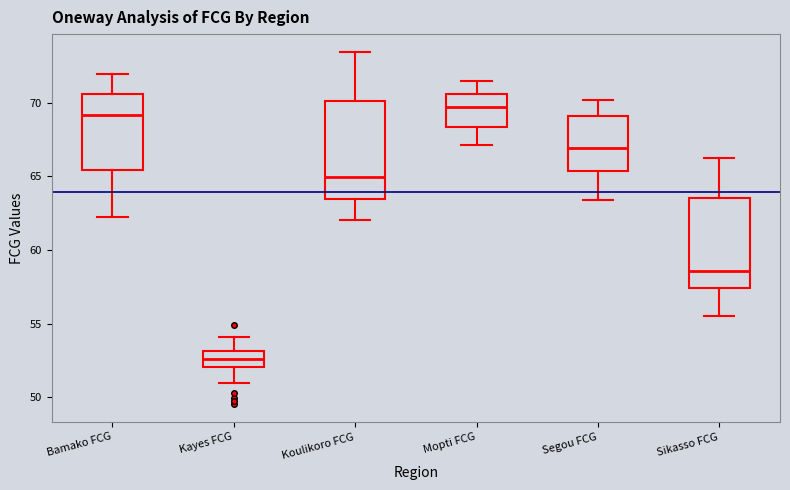

Comparing the boxes themselves (not the whiskers), which one is the tallest?

Koulikoro FCG